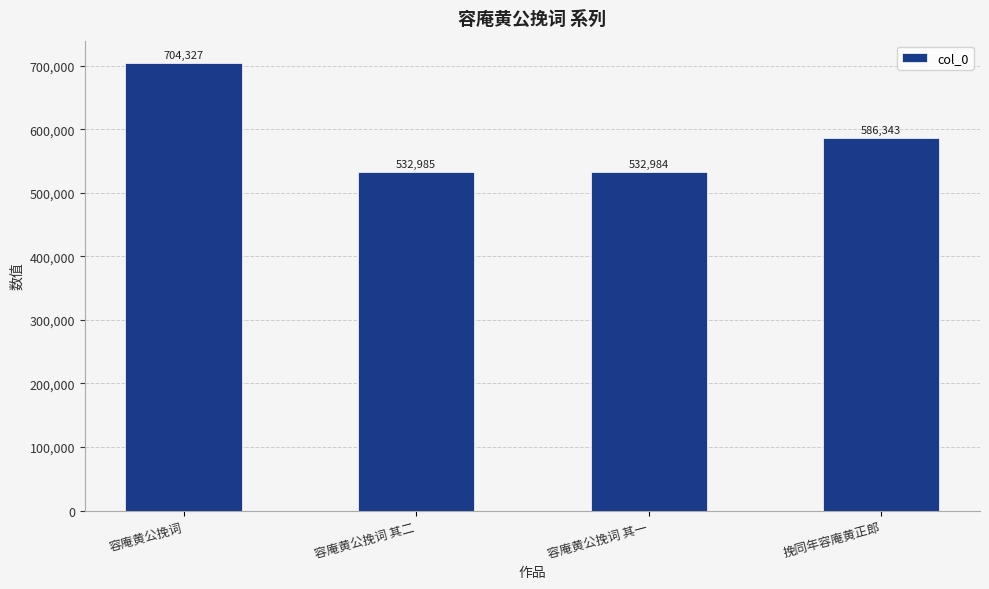

How many values are below 586343?

2